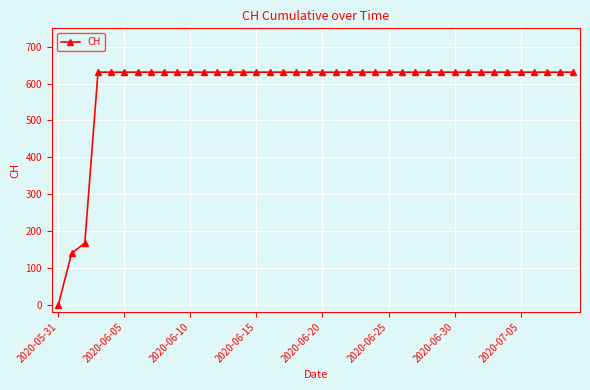

What is the value of the 30th point from the left?

631